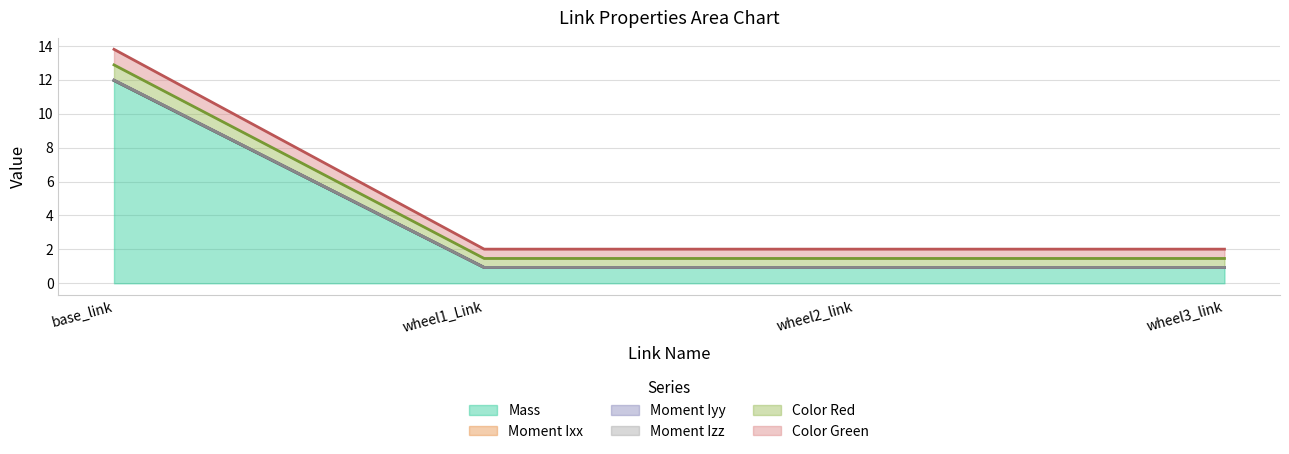

Is it true that Color Red equals 1.5 at wheel2_link?

True